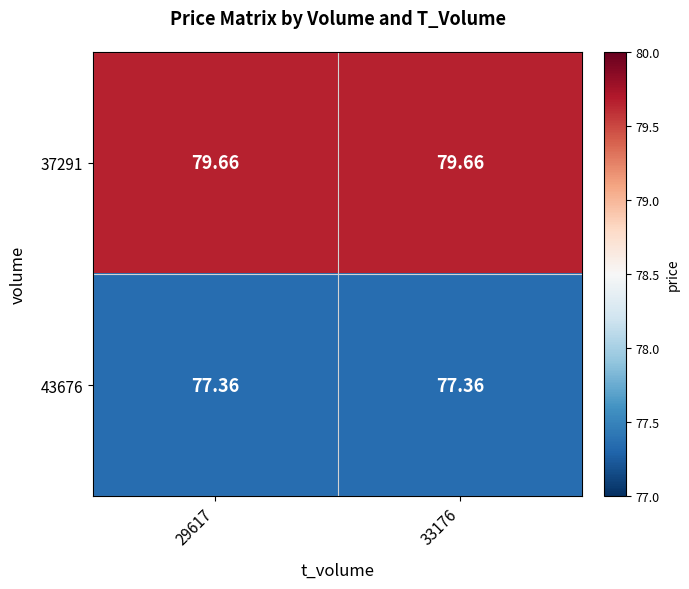

Is the value of 43676 at 33176 greater than the value of 37291 at 29617?

No